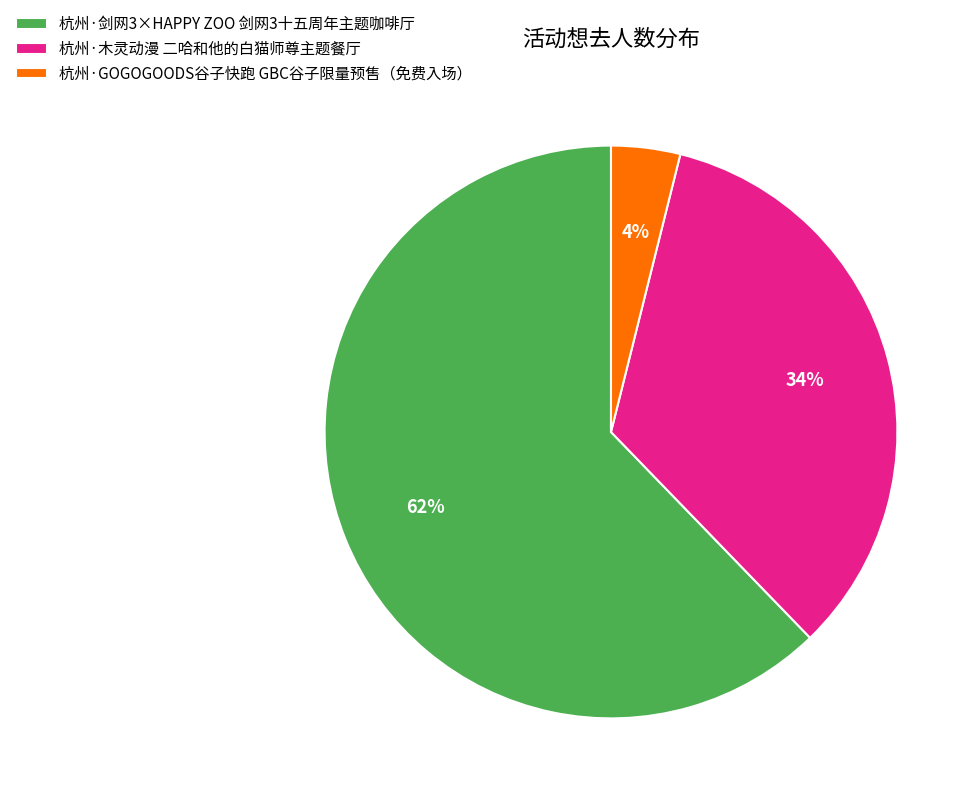

Which slice is the largest?

杭州·剑网3×HAPPY ZOO 剑网3十五周年主题咖啡厅